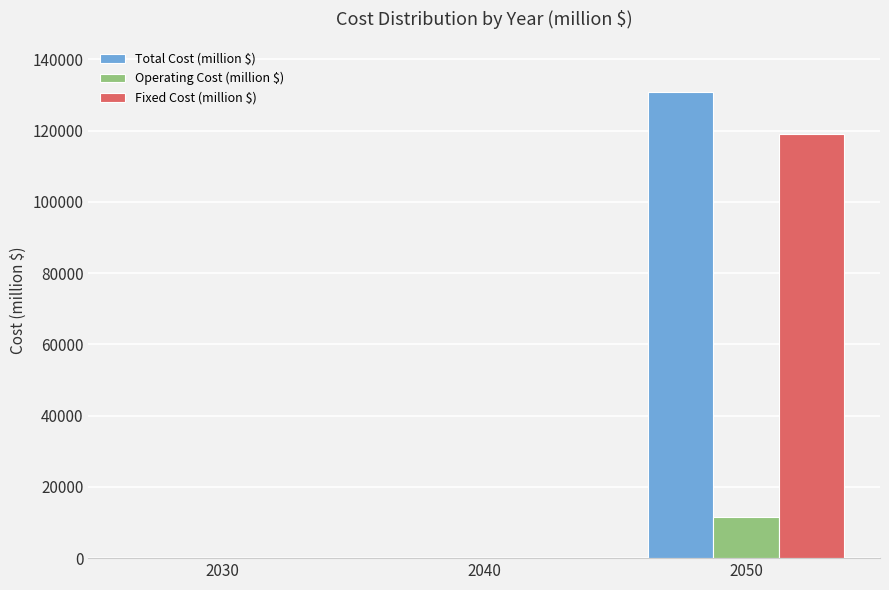

What are all the series names shown in the legend?

Total Cost (million $), Operating Cost (million $), Fixed Cost (million $)